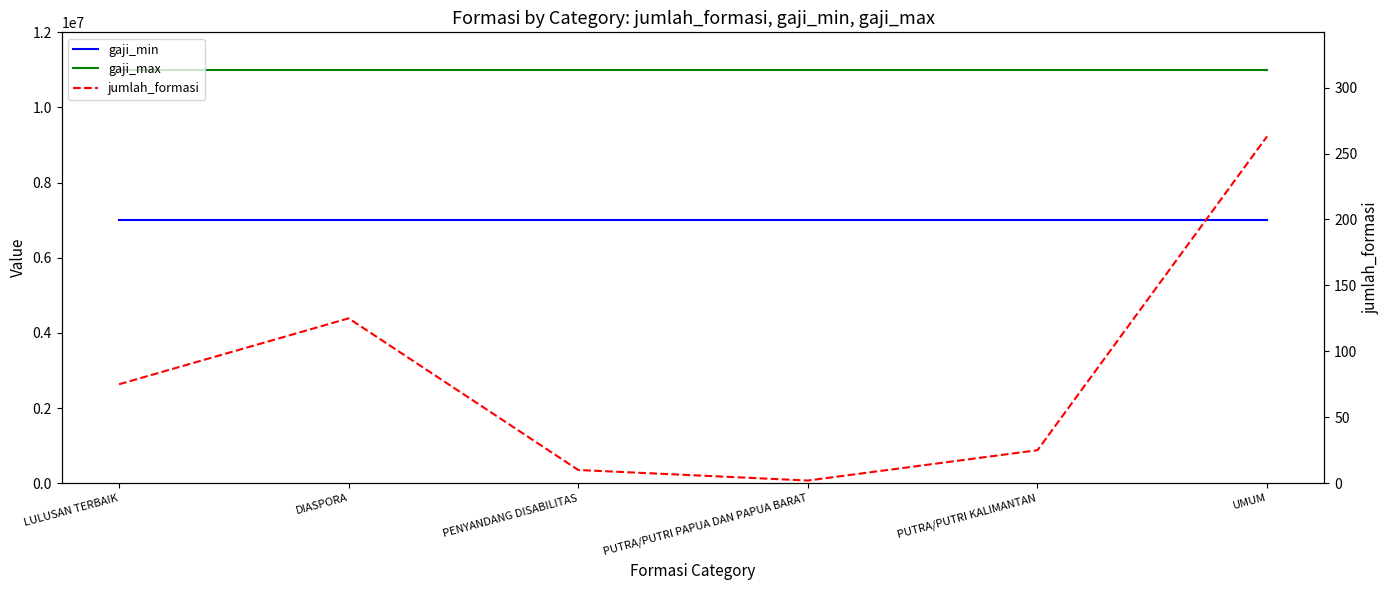

Is the value of jumlah_formasi at PUTRA/PUTRI KALIMANTAN greater than the value of gaji_max at UMUM?

No